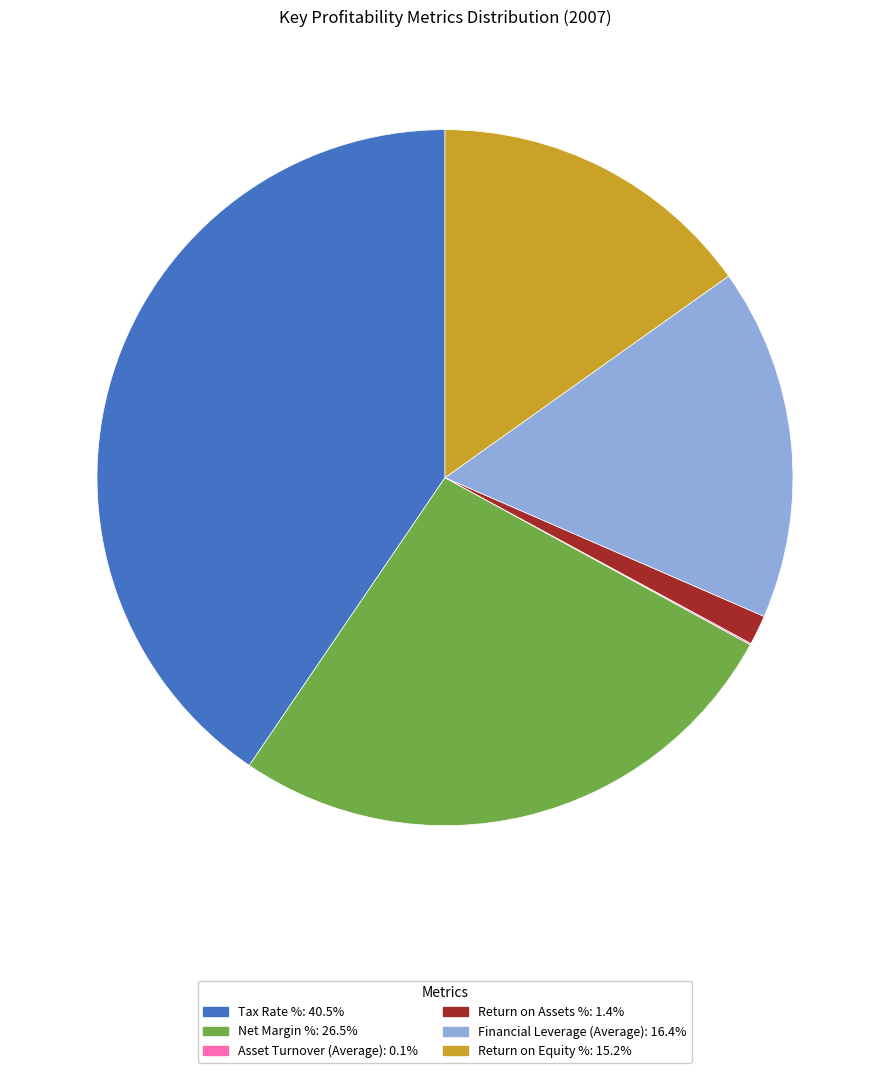

Does any single category account for the majority?

No